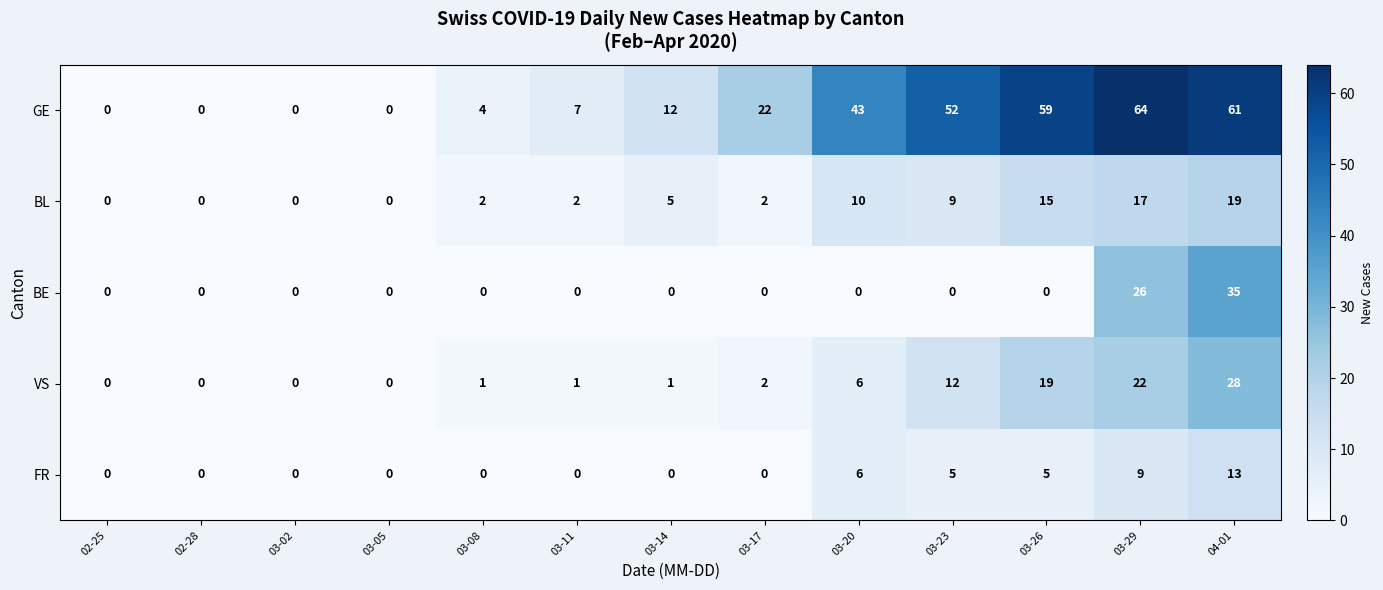

What is the maximum value shown in the chart?

64